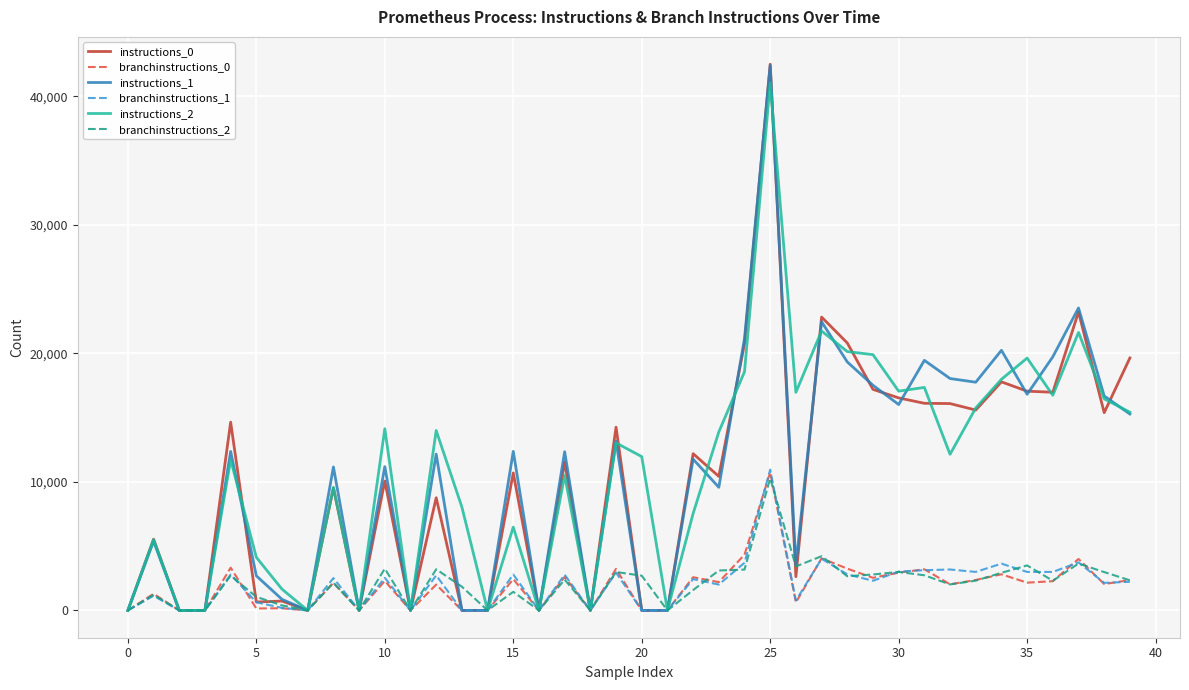

Which series has the largest range (max minus min)?

instructions_0